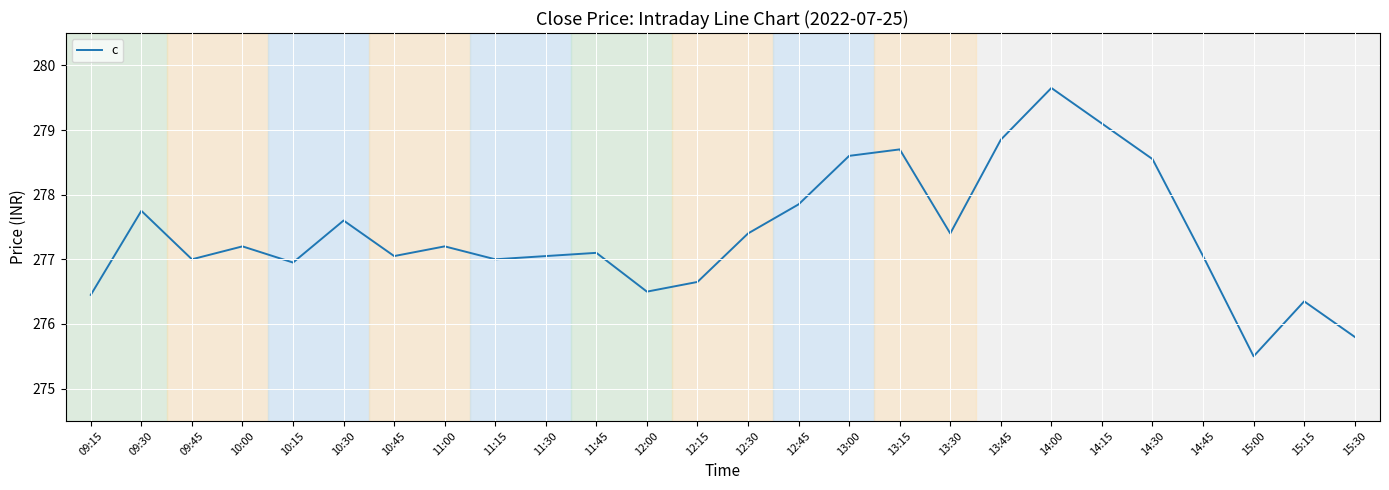

What position from the left is 13:15?

17